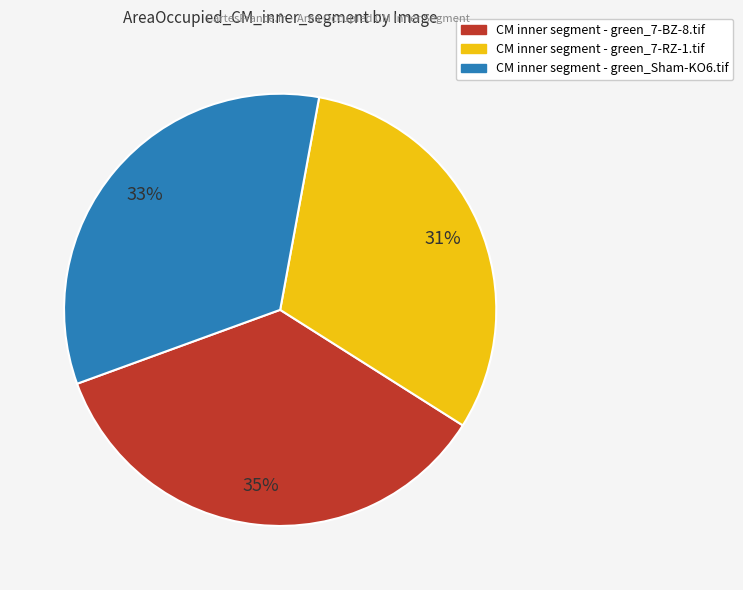

To the nearest percent, what is the average slice percentage?

33%